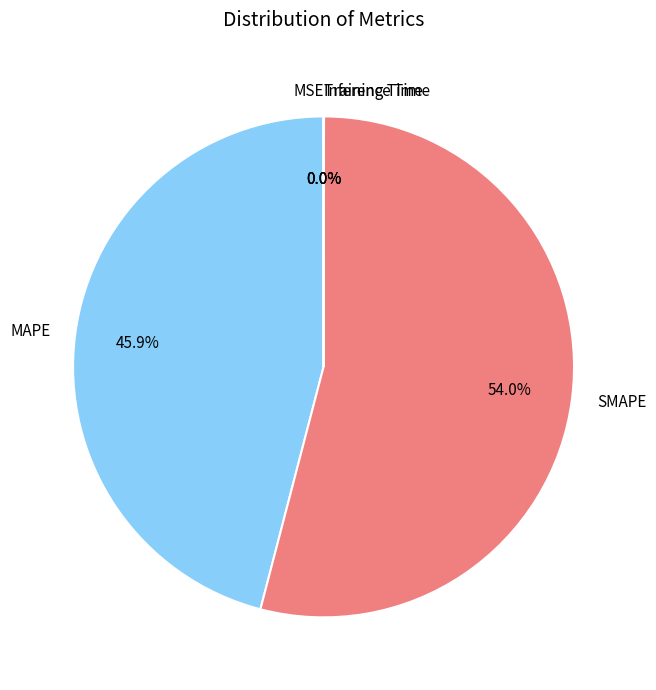

The SMAPE slice represents 54% of the pie. True or false?

True